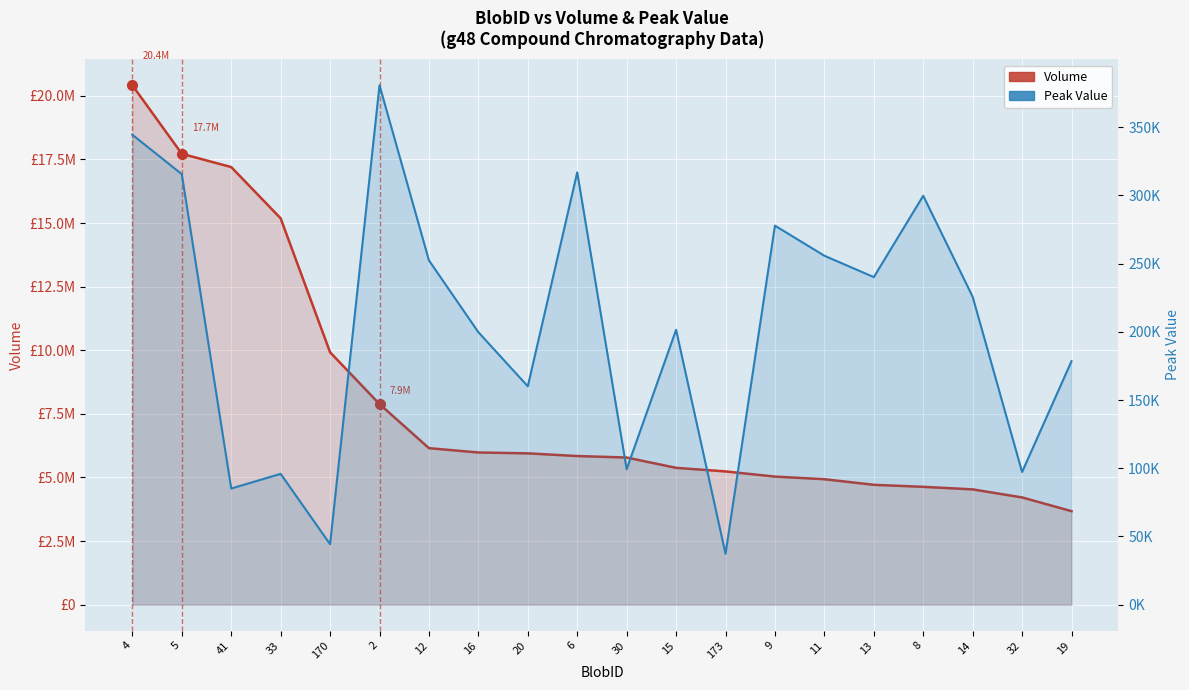

At which category does the chart reach its minimum across all series?

173